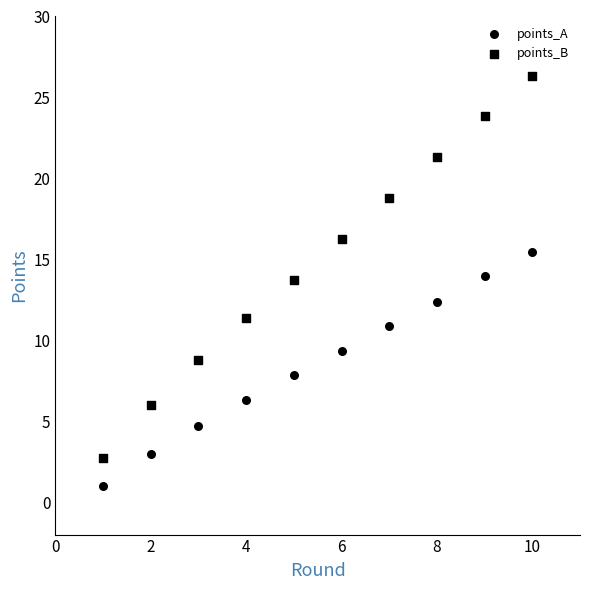

How many data points are displayed?

20